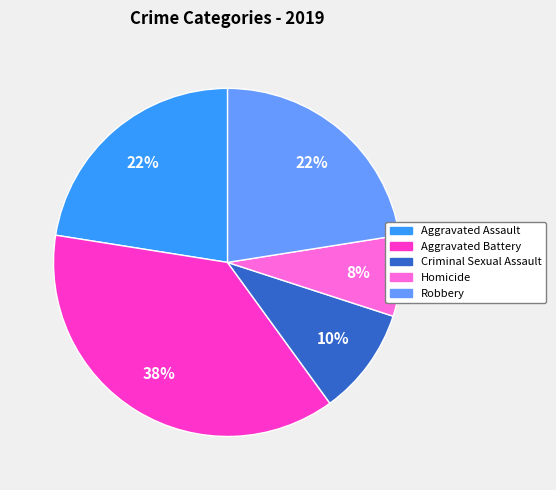

Is it true that Homicide is 20% of the pie?

False